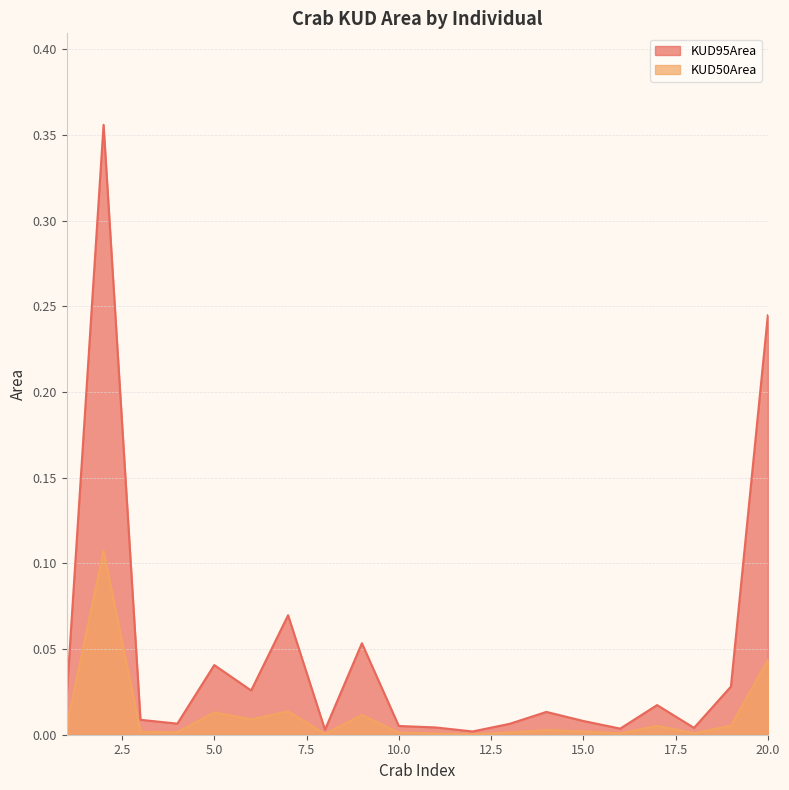

How many categories are shown in the chart?

20